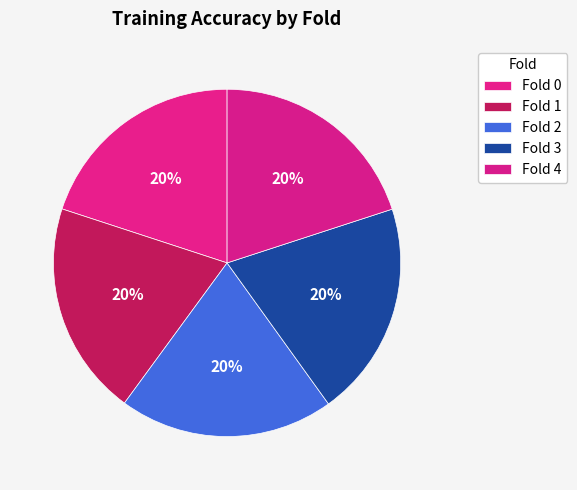

Which slice is the smallest?

Fold 0